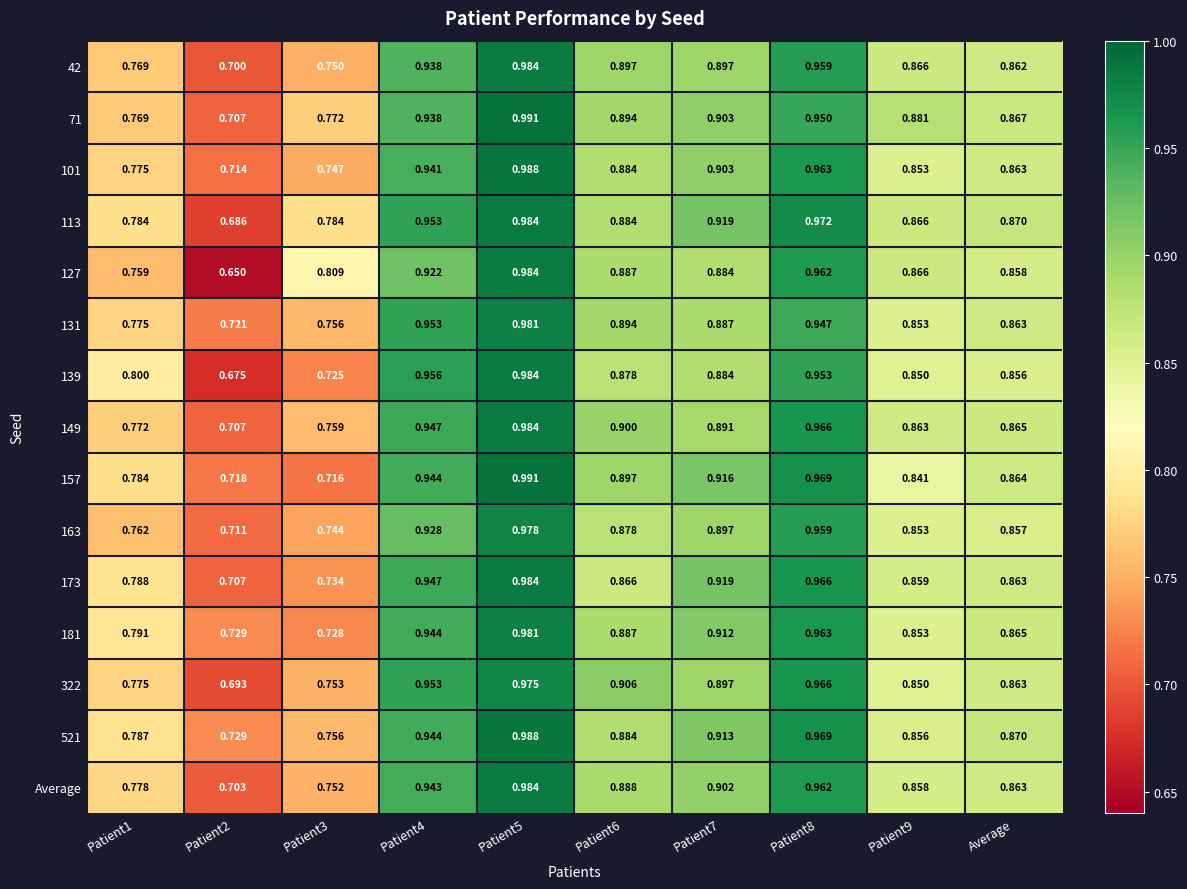

Is the value of 139 at Patient8 greater than the value of 322 at Patient2?

Yes